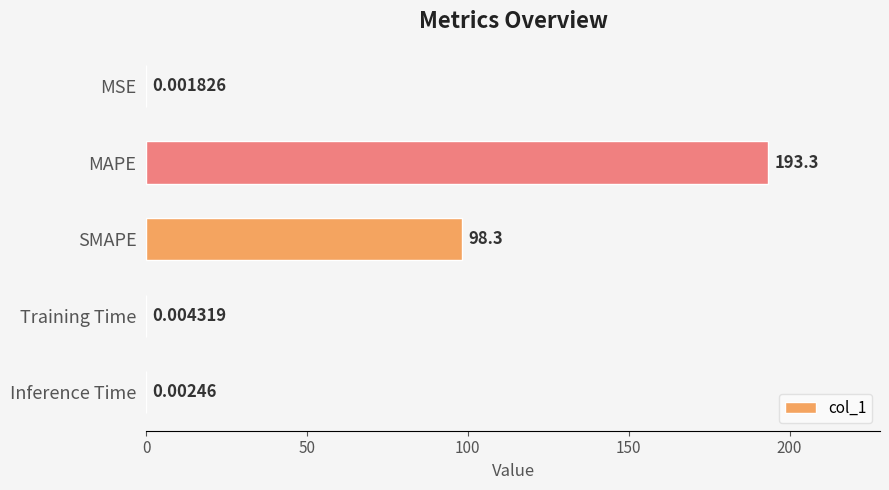

At which label is the value closest to 96?

SMAPE